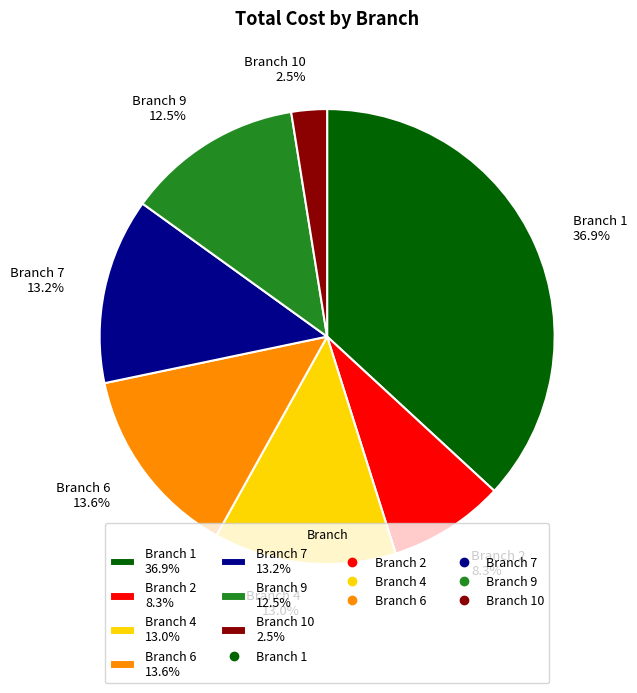

Does Branch 10 2.5% represent more than half of the total?

No